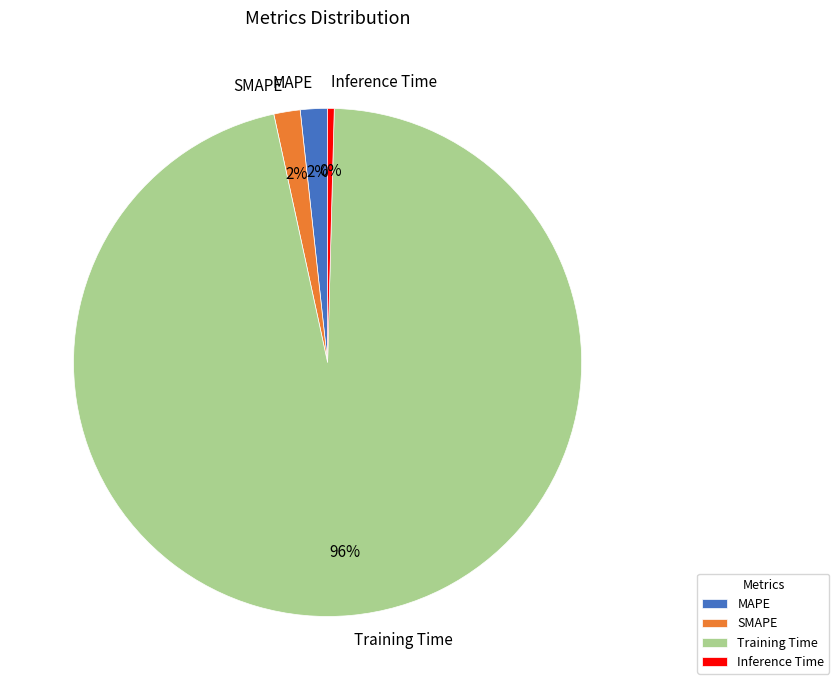

Which category has the biggest portion of the pie?

Training Time